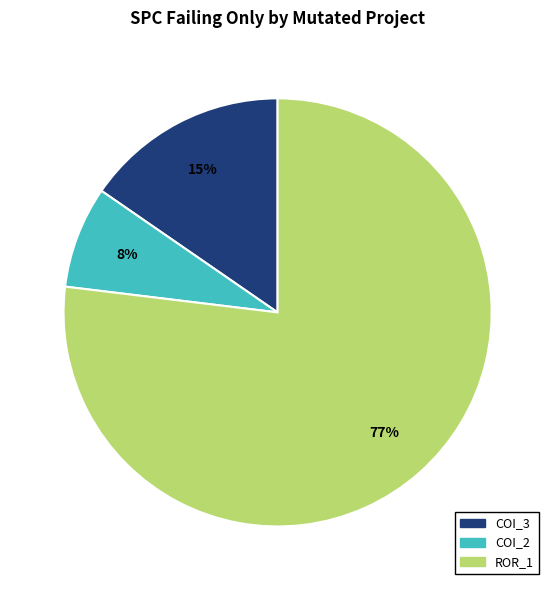

To the nearest percent, what is the average slice percentage?

33%